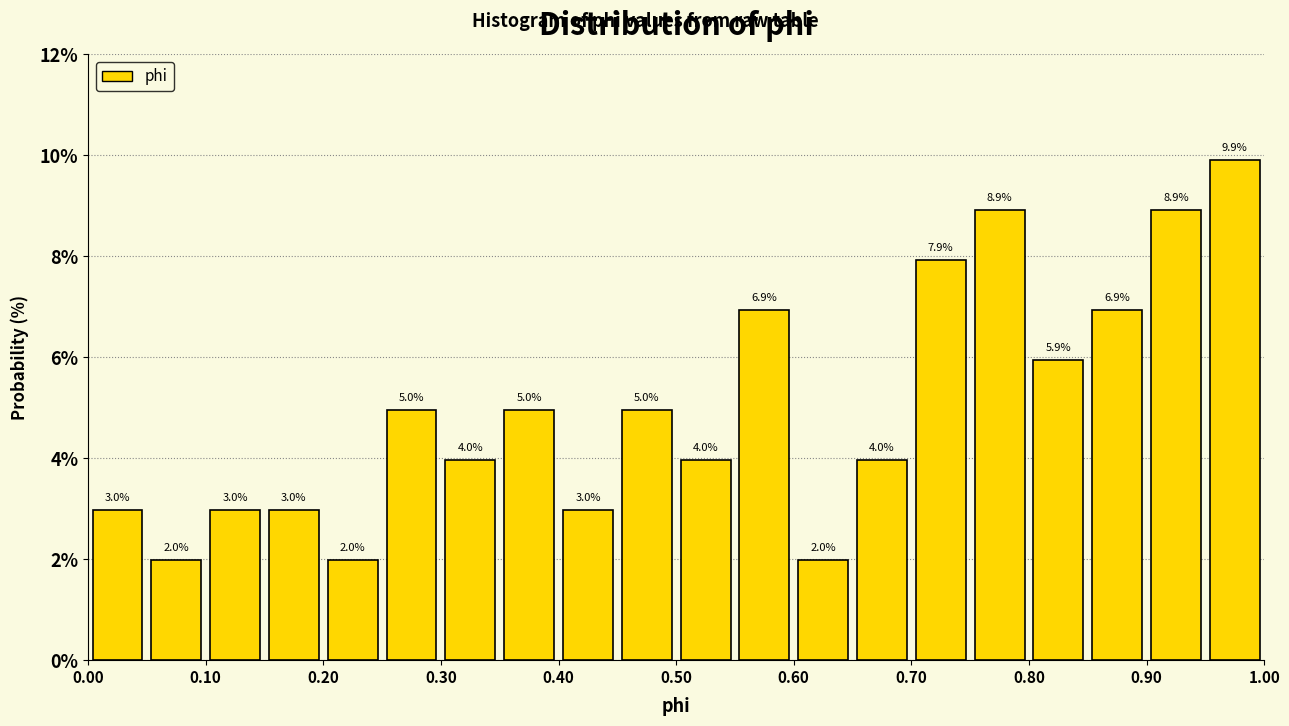

What is the height of the bar covering 0.95 to 1.00 on the x-axis?

9.9